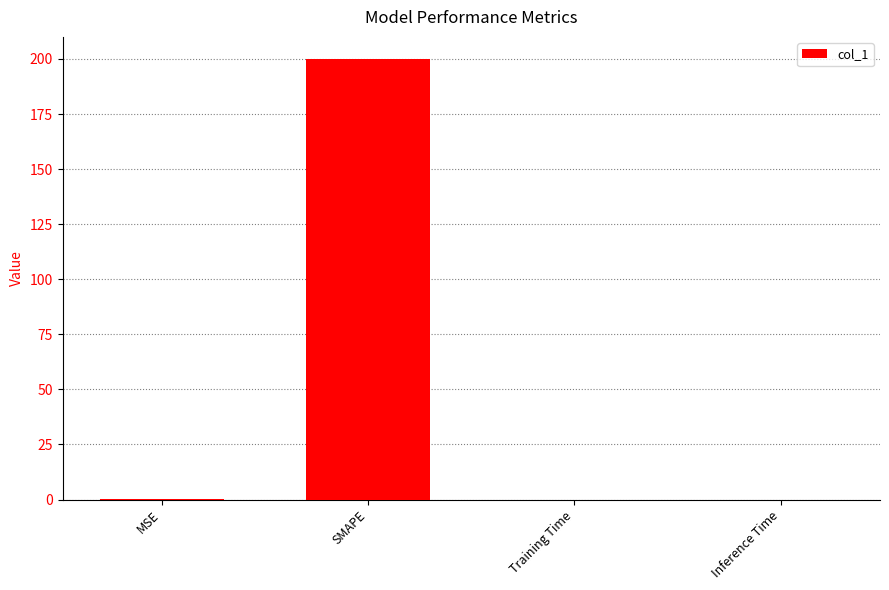

How many distinct data groups are displayed?

1